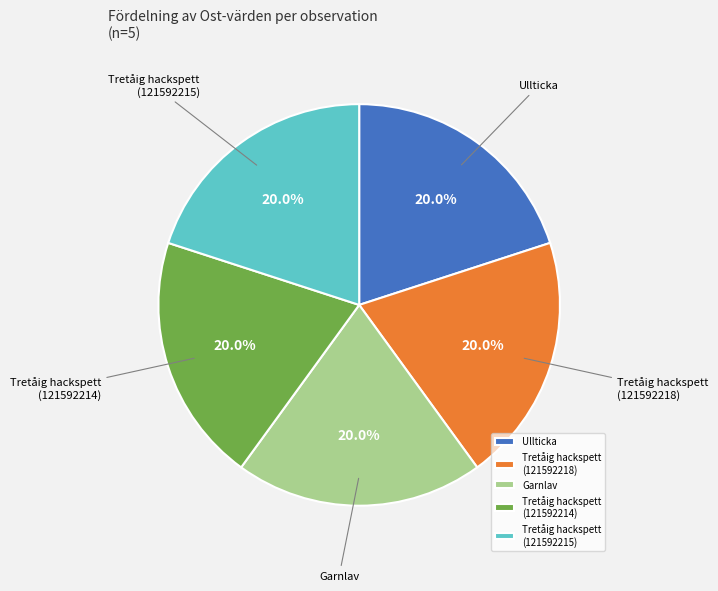

What is the ratio of the value at Tretåig hackspett (121592218) to the value at Tretåig hackspett (121592215)?

1.0